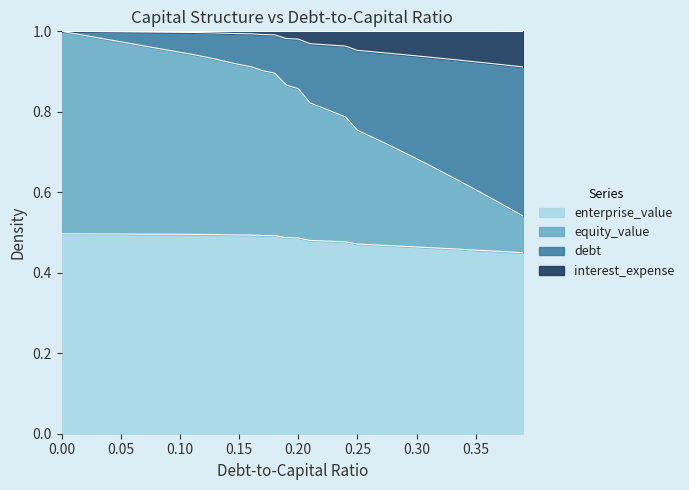

How many lines are shown in the chart?

4